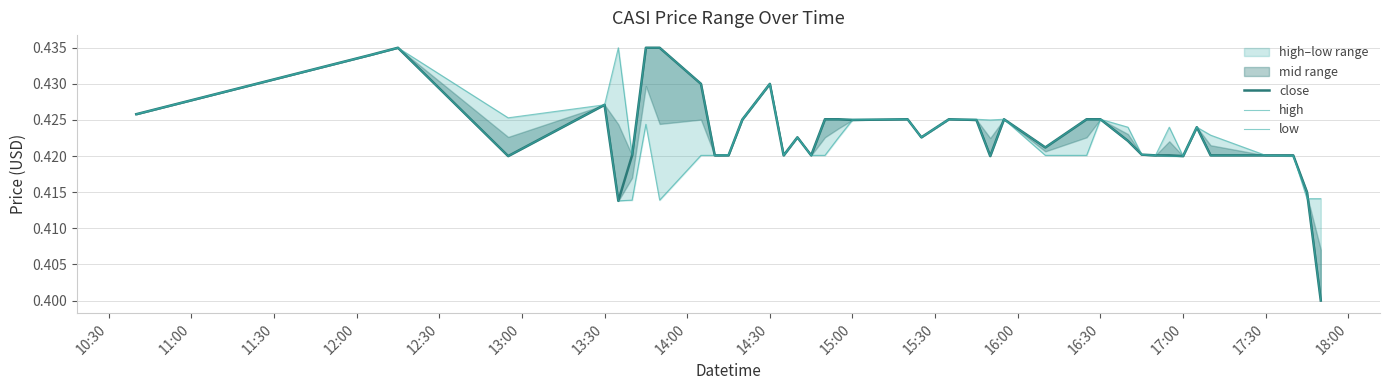

In low, how many points are higher than both neighbors (excluding endpoints)?

10